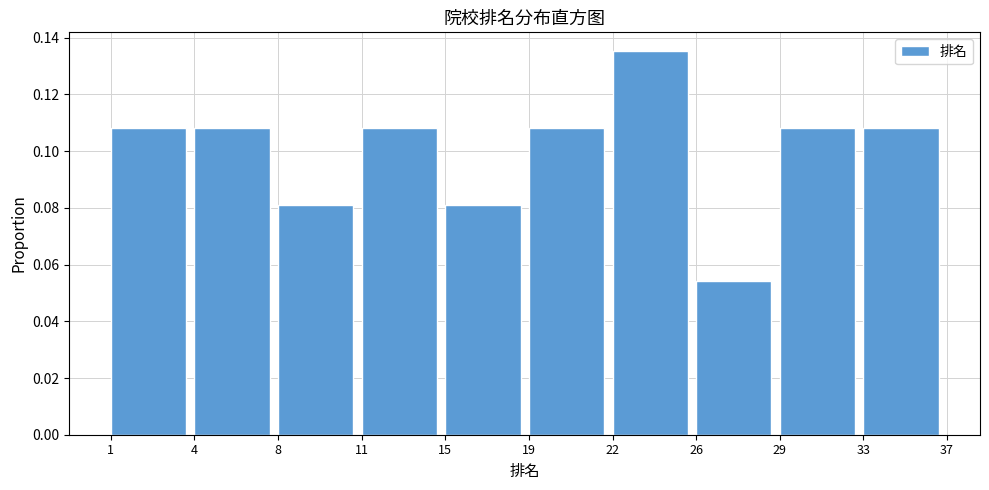

The chart shows a value of 0.0 at 29. True or false?

False